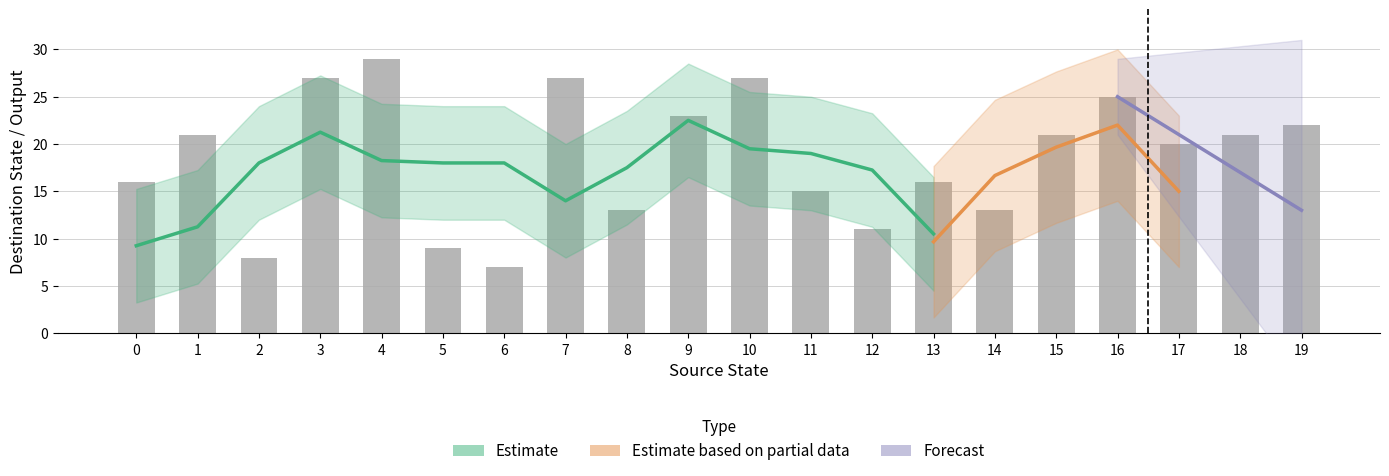

What is the difference between the highest and lowest values at 10?

27